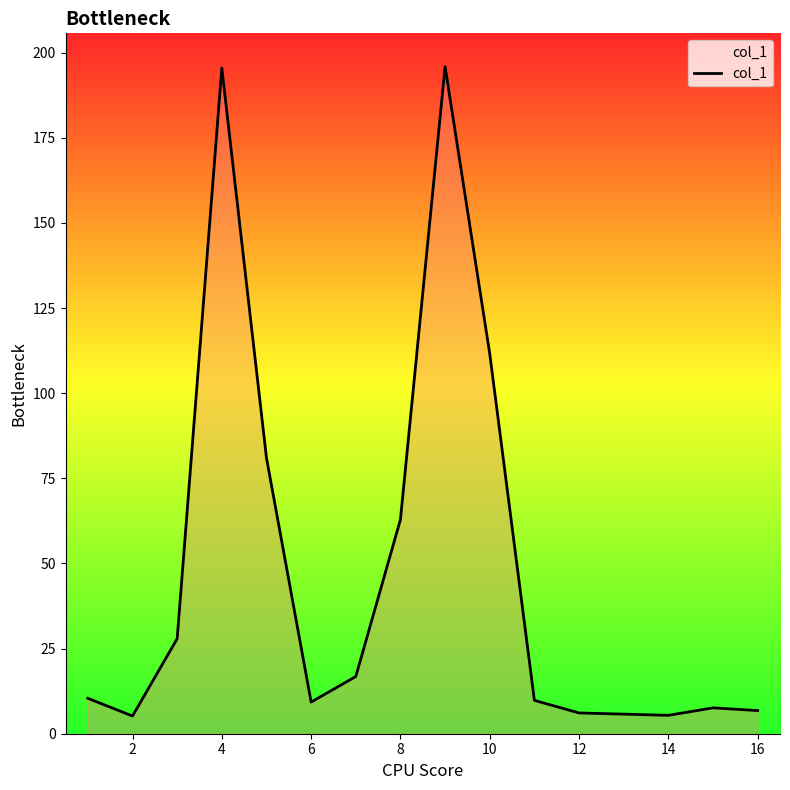

What is the minimum value shown in the chart?

5.2